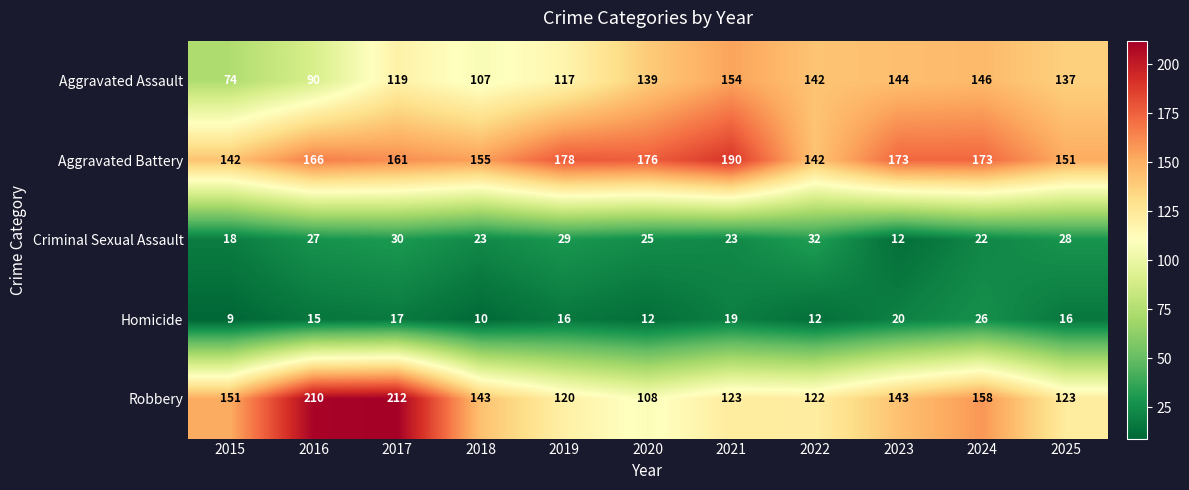

Which category has the lowest value in the Homicide series?

2015